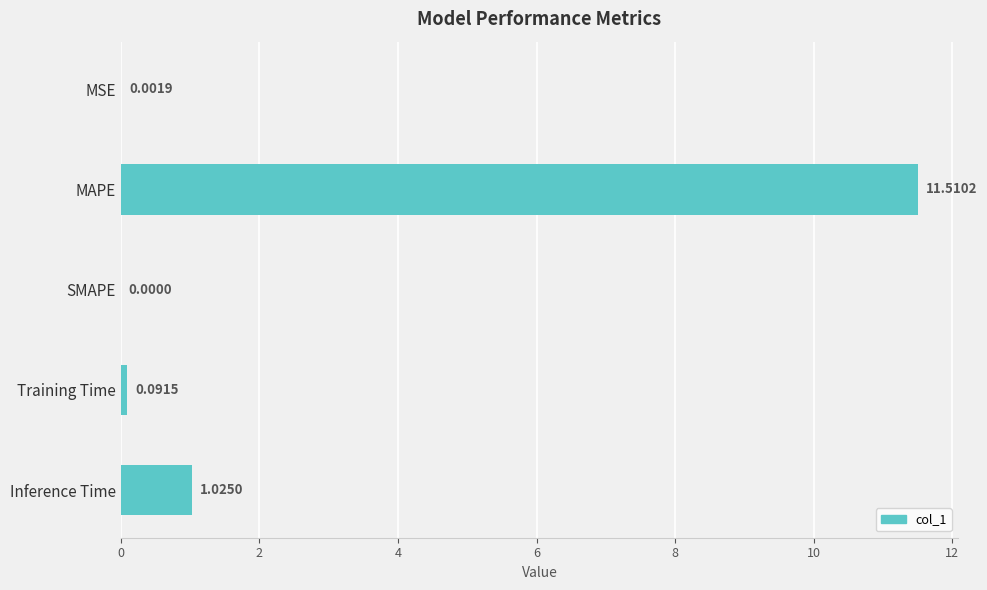

Which category has the highest value across all series?

MAPE